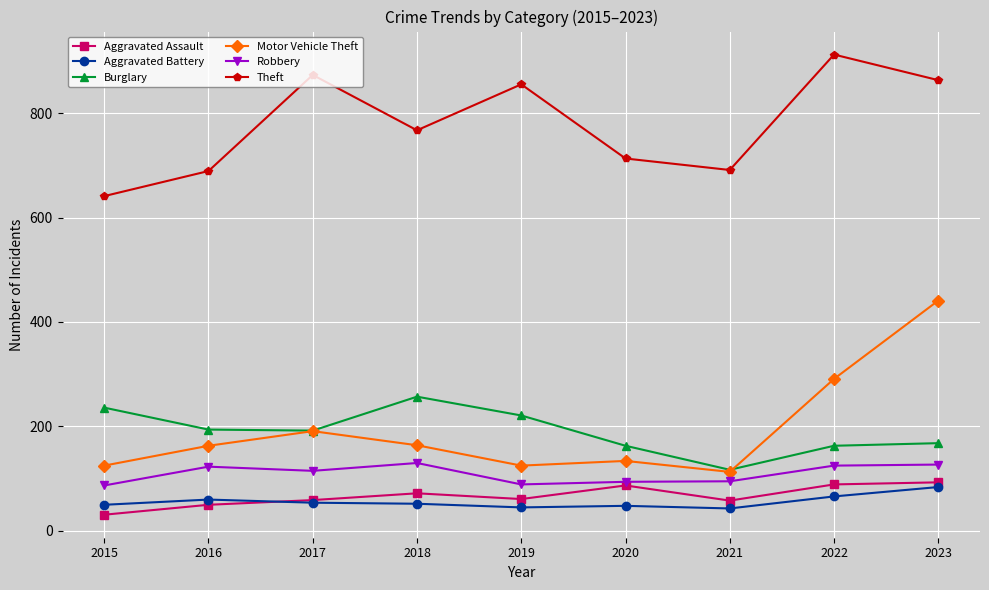

Count the number of categories in the chart.

9